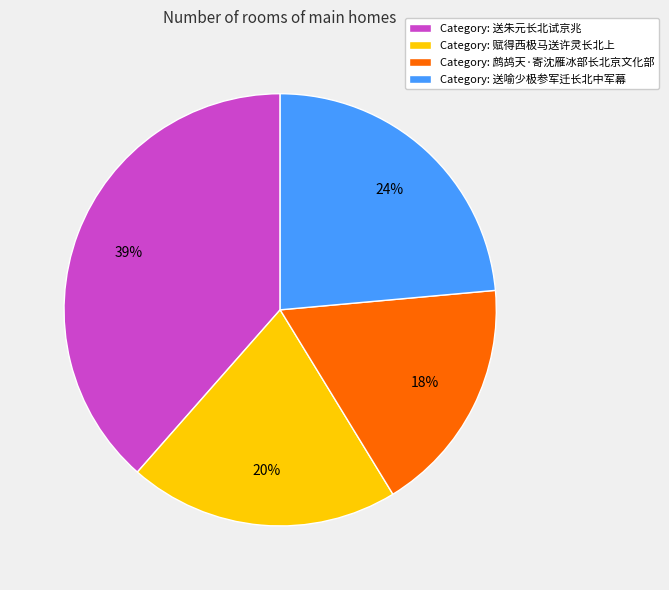

Is there any slice that represents more than half of the pie?

No